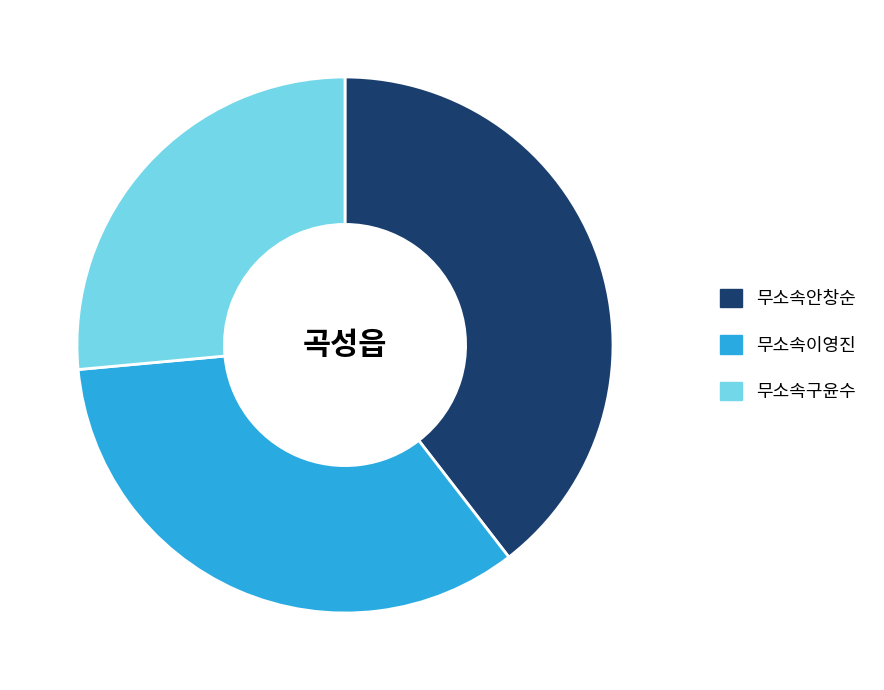

Is 무소속구윤수 the majority of the pie?

No